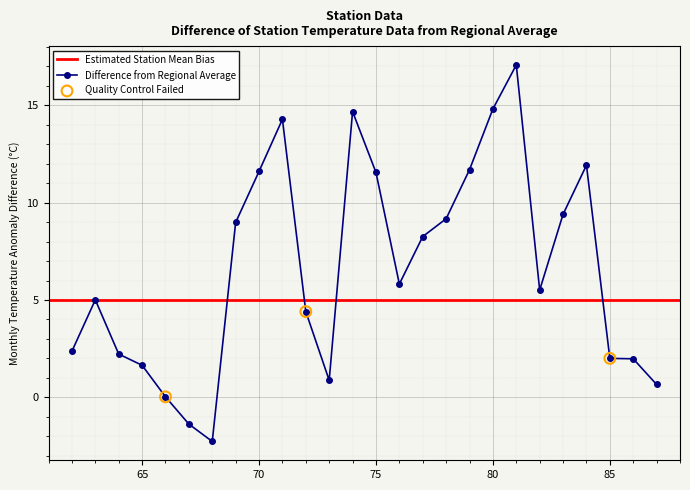

What is the change in value from 75 to 87?

-10.9